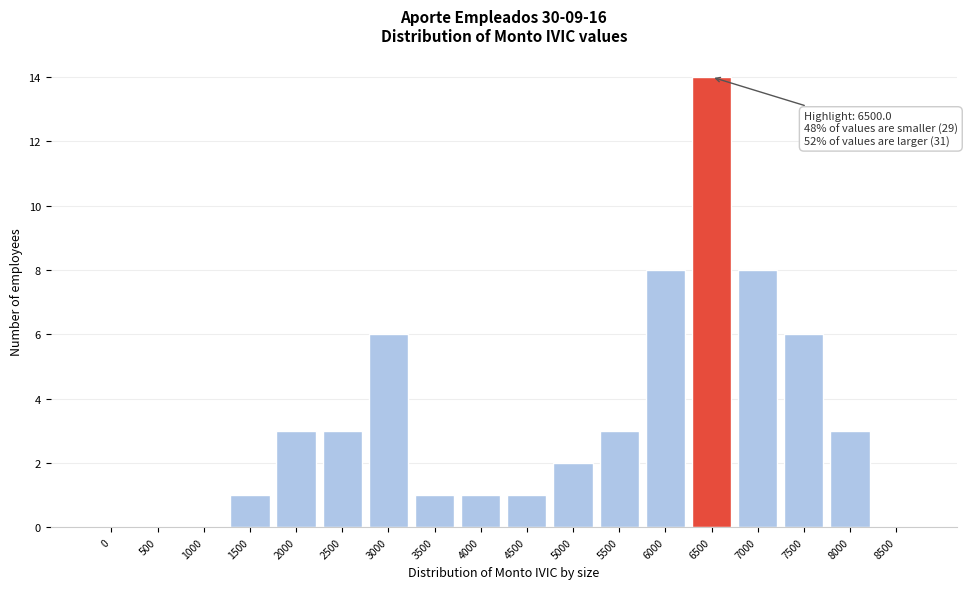

Reading left to right, what are all the values shown in this chart?

0=0	500=0	1000=0	1500=1	2000=3	2500=3	3000=6	3500=1	4000=1	4500=1	5000=2	5500=3	6000=8	6500=14	7000=8	7500=6	8000=3	8500=0